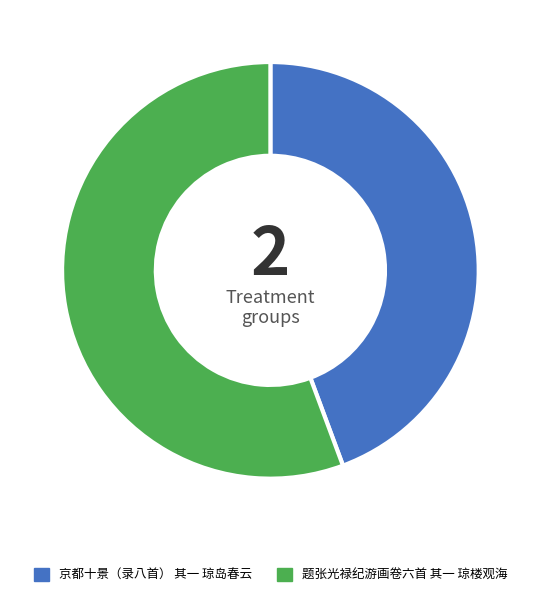

Count the number of slices in the pie.

2